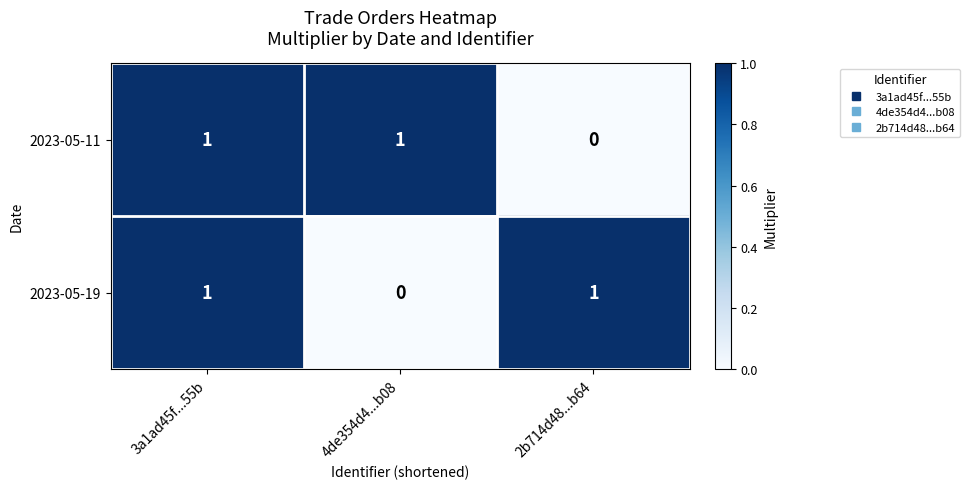

At 2b714d48...b64, list the series in order from smallest to largest.

2023-05-11, 2023-05-19